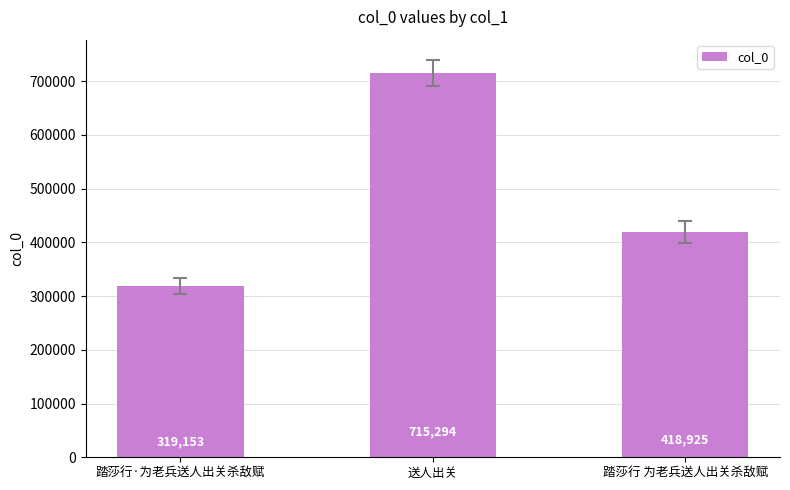

What is the label of the 2nd bar from the right?

送人出关